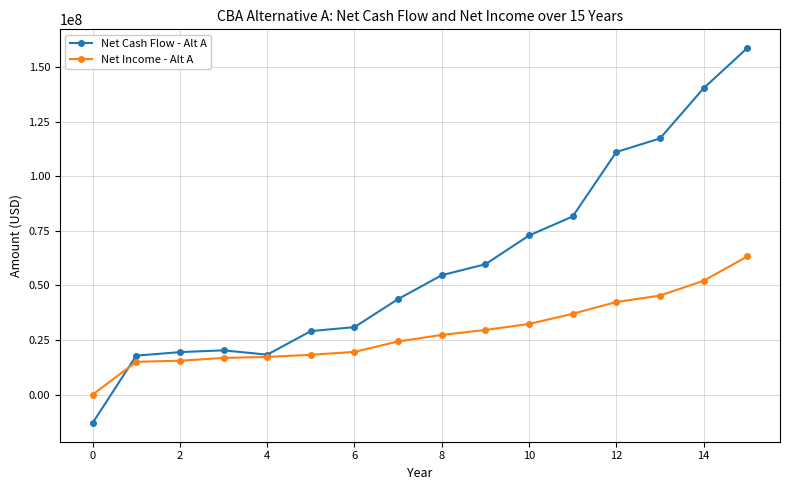

How many negative values does the Net Cash Flow - Alt A series have?

1